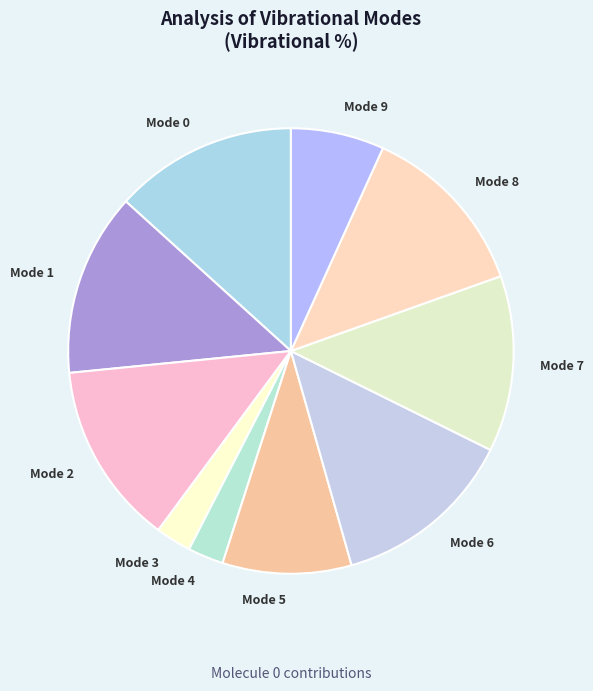

Between Mode 9 and Mode 3, which is larger?

Mode 9